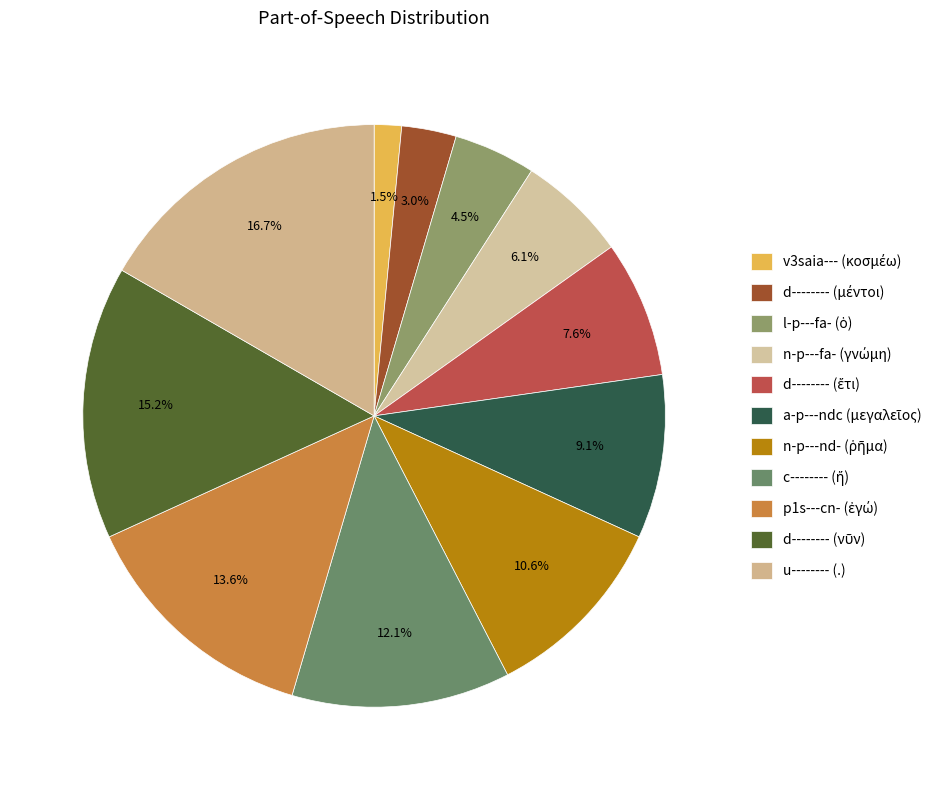

Is it true that u-------- (.) is 17% of the pie?

True